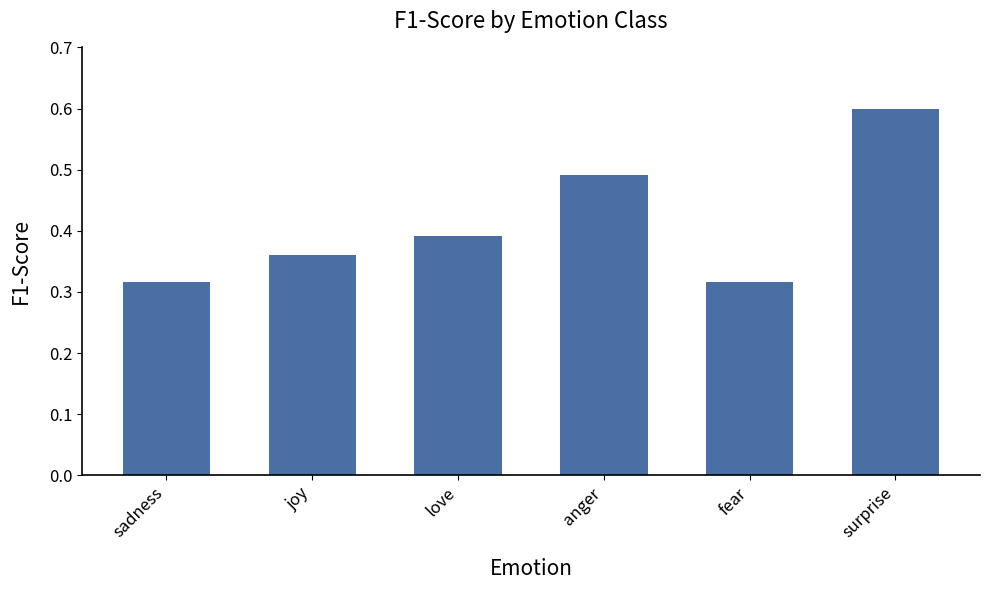

How many values are between 0 and 1?

6